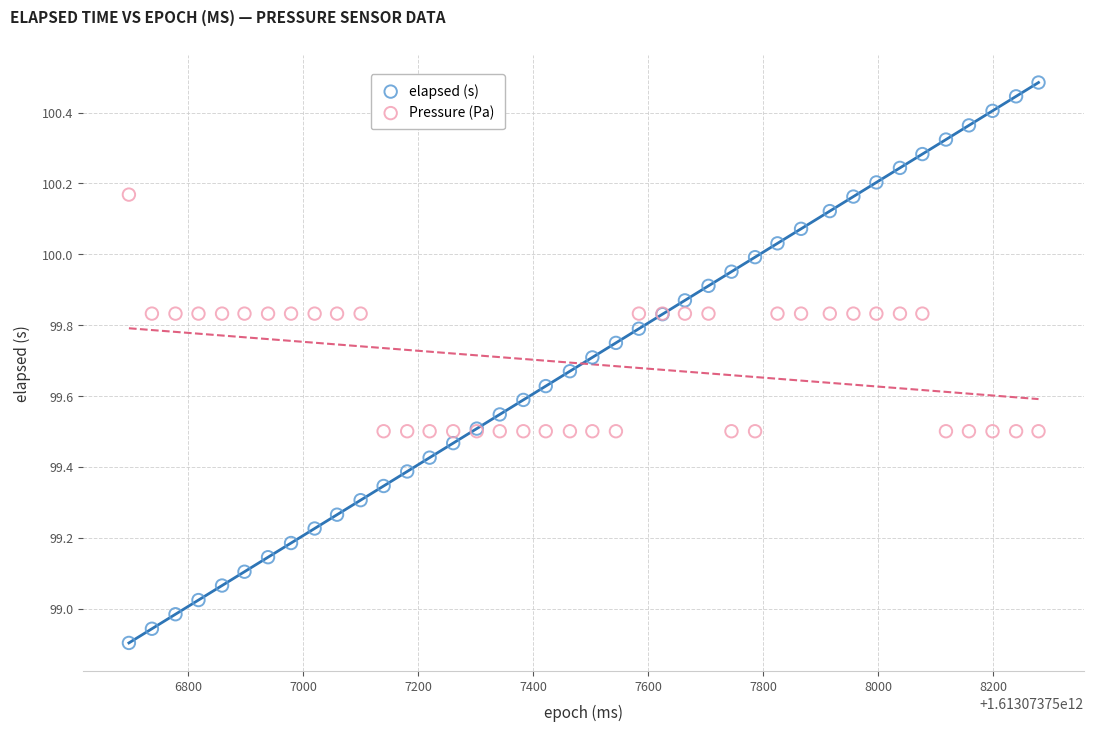

Which series has the largest Y range (max minus min)?

elapsed (s)